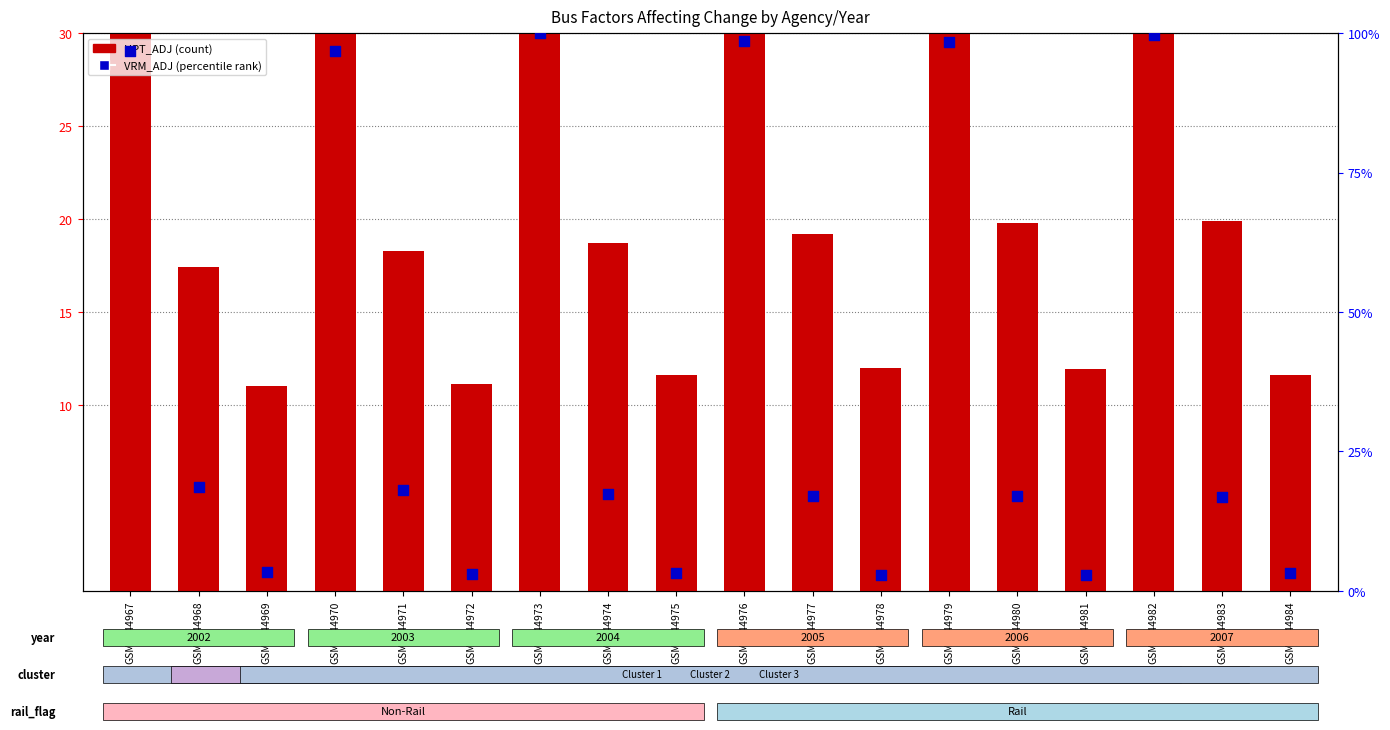

What is the total value across all series at GSM1044978?

14.9